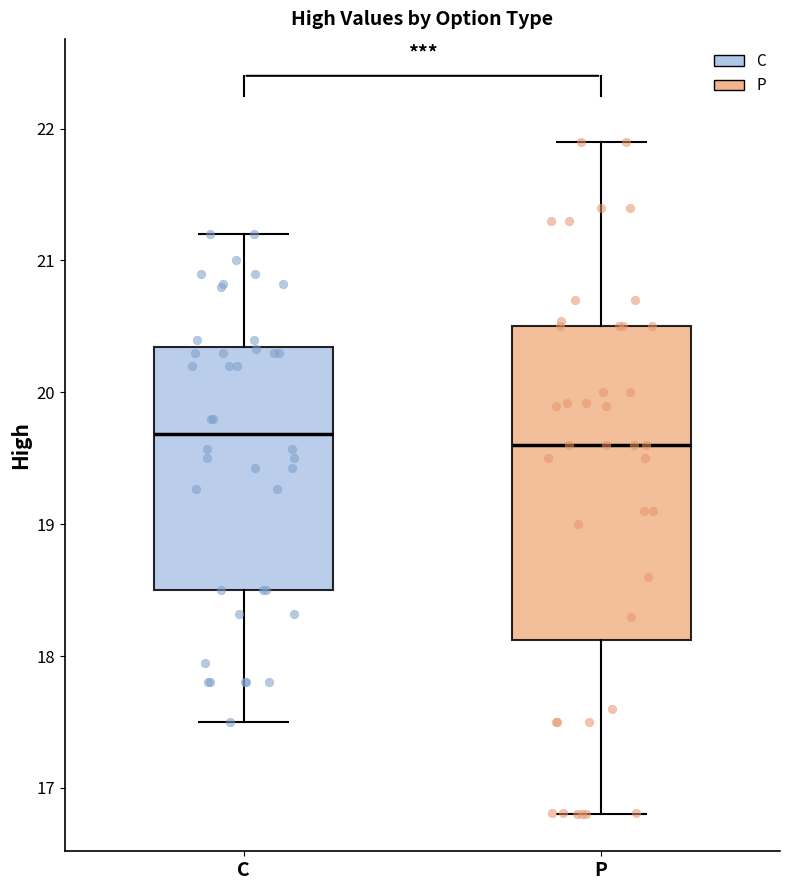

Reading left to right, read every box against the y-axis: the position of its median line, the range the box covers, and the ends of its whiskers. The values are not printed on the chart, so give them approximately, as read against the axis.

C: median 19.7, box 18.5 to 20.3, whiskers 17.5 to 21.2
P: median 19.6, box 18.1 to 20.5, whiskers 16.8 to 21.9